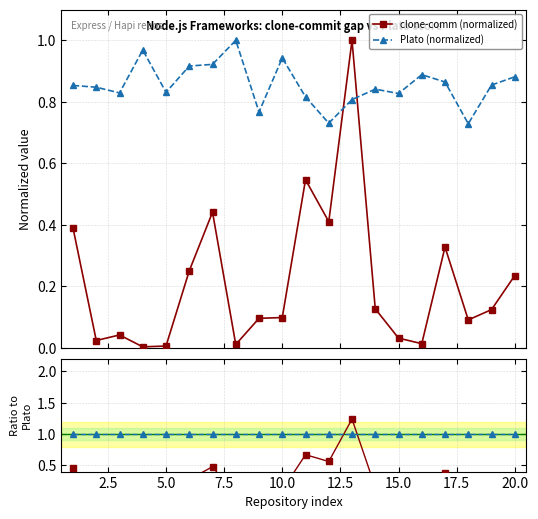

Between 22.5 and 12.5, which is larger?

12.5